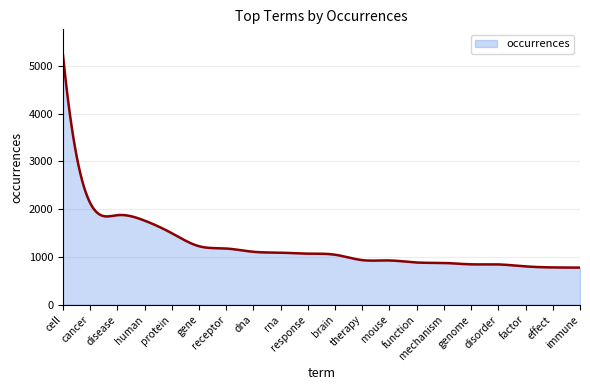

How many lines are shown in the chart?

1